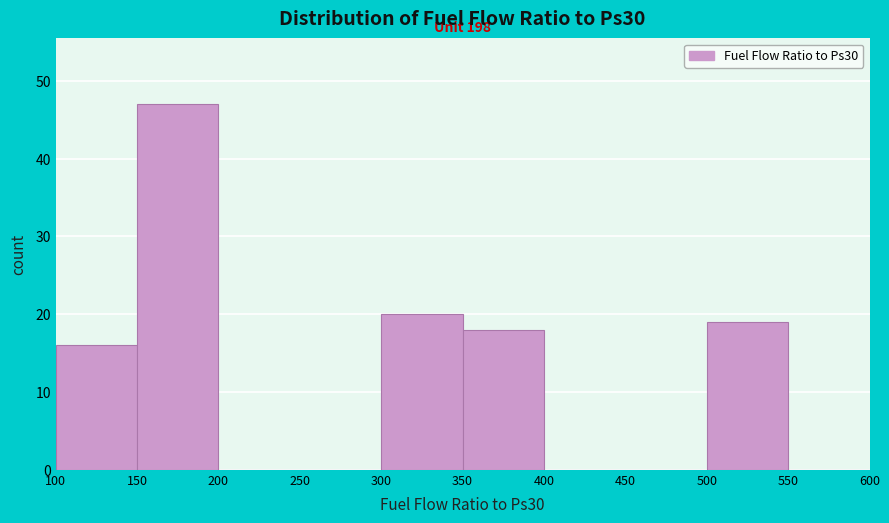

Over which range of the x-axis is the bar tallest?

150 to 200